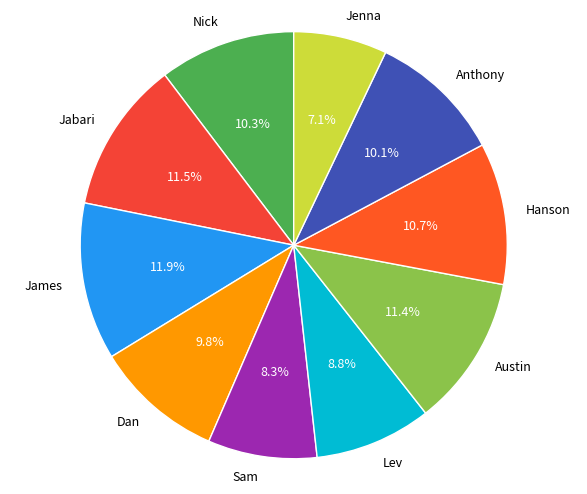

Approximately how many times larger is the value at Jenna compared to Jabari?

0.6